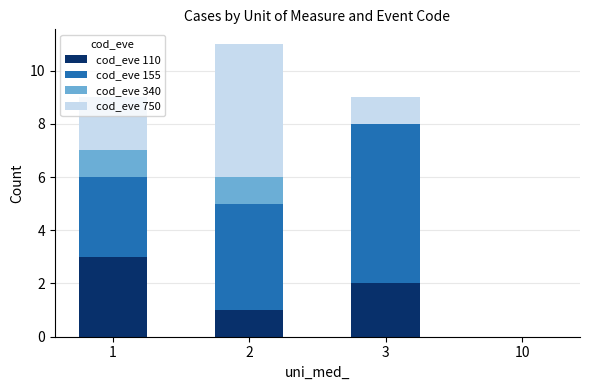

What is the sum of all cod_eve 110 values?

6